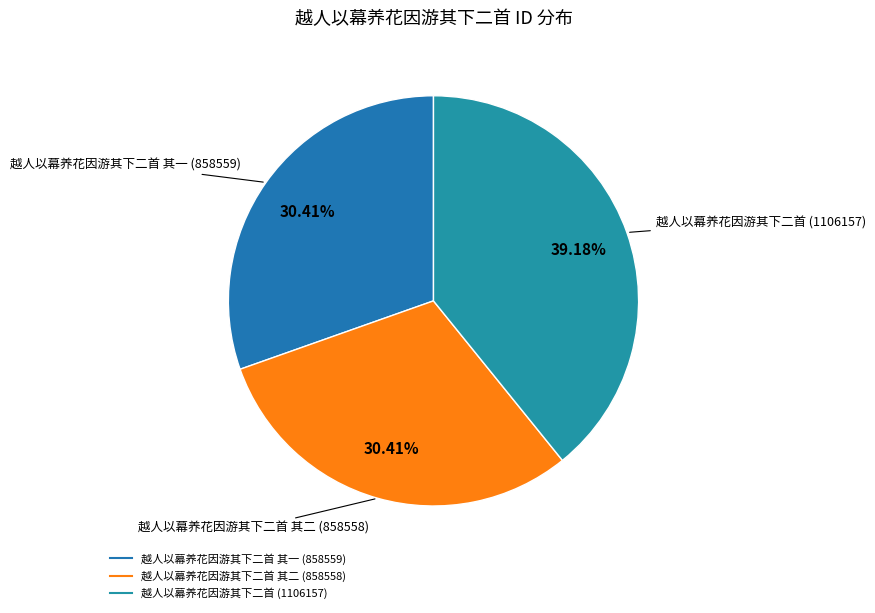

Which category has the smallest portion of the pie?

越人以幕养花因游其下二首 其二